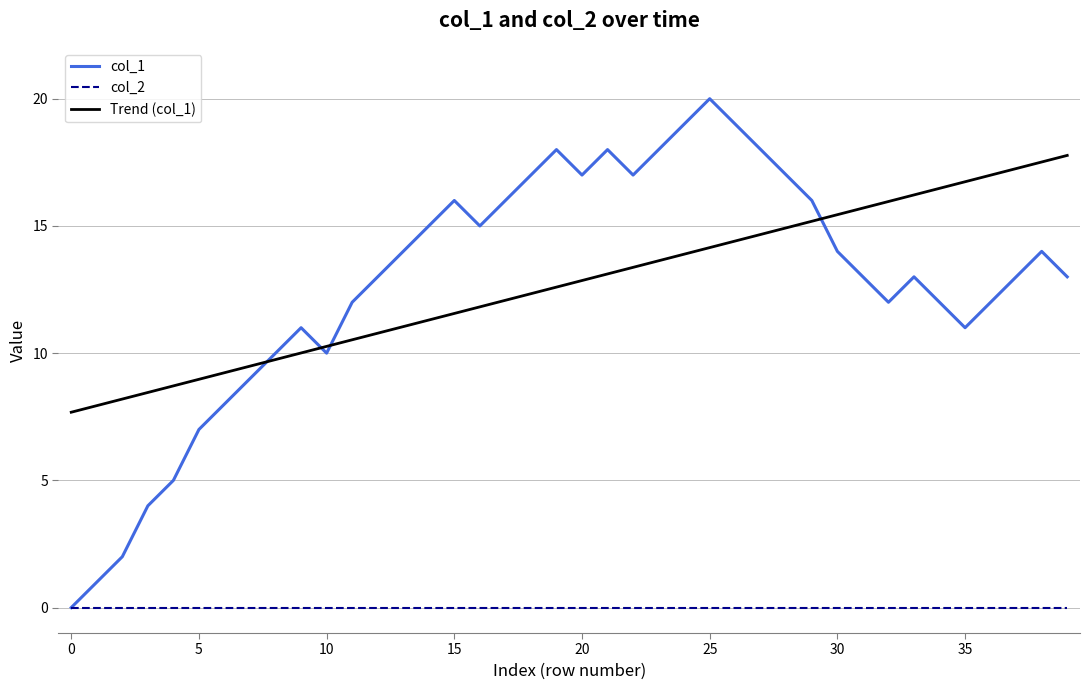

Which series has the widest spread of values?

col_1